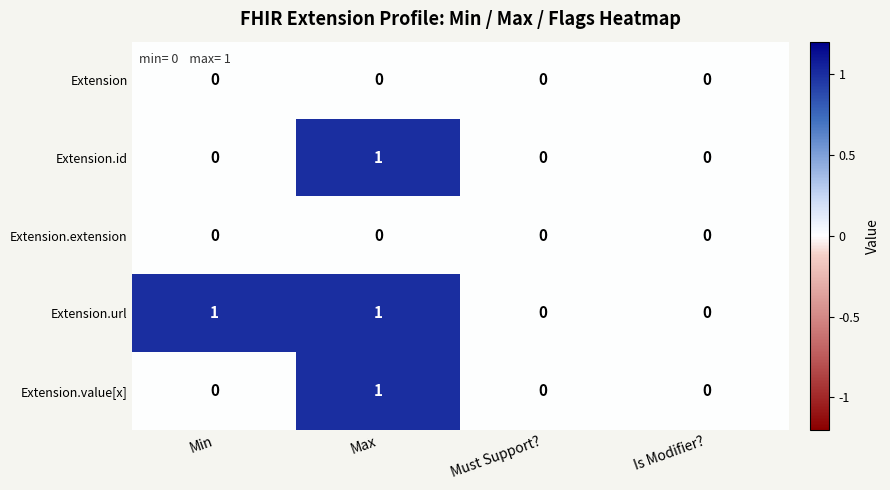

Which series has the largest total across all categories?

Extension.url